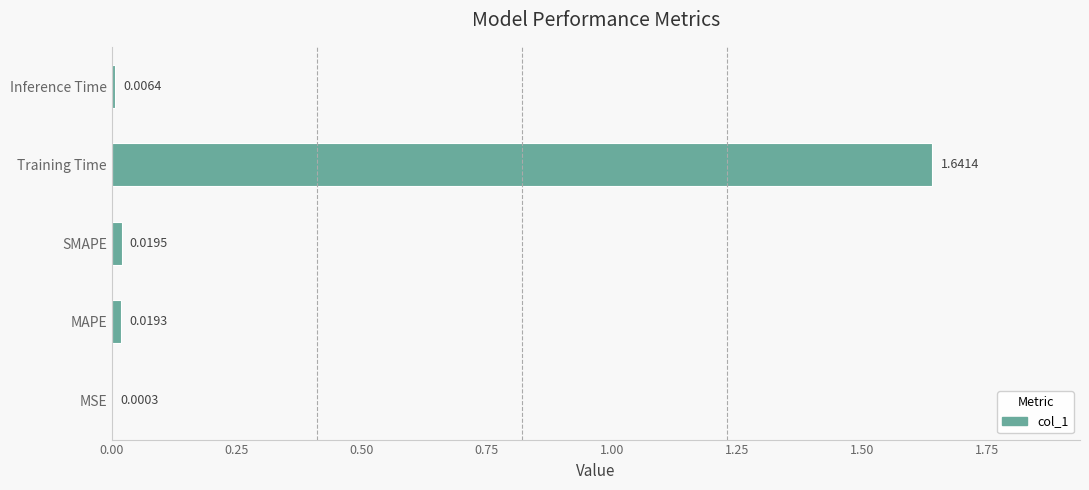

Which category has the highest value across all series?

Training Time